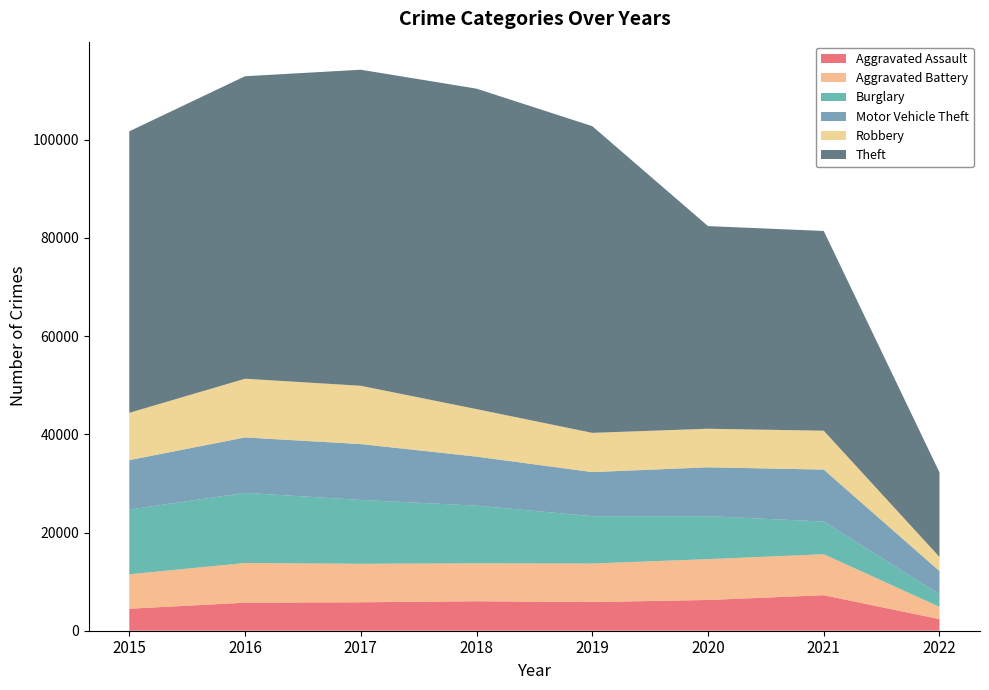

Reading right to left, transcribe all the data shown in this chart.

Aggravated Assault: 2356	7238	6264	5840	6001	5793	5712	4480
Aggravated Battery: 2509	8349	8318	7857	7735	7845	8085	7018
Burglary: 2572	6656	8753	9639	11746	13001	14289	13184
Motor Vehicle Theft: 4709	10580	9953	8978	9983	11380	11286	10068
Robbery: 2886	7922	7856	7994	9679	11880	11960	9638
Theft: 17218	40689	41281	62475	65281	64380	61617	57347